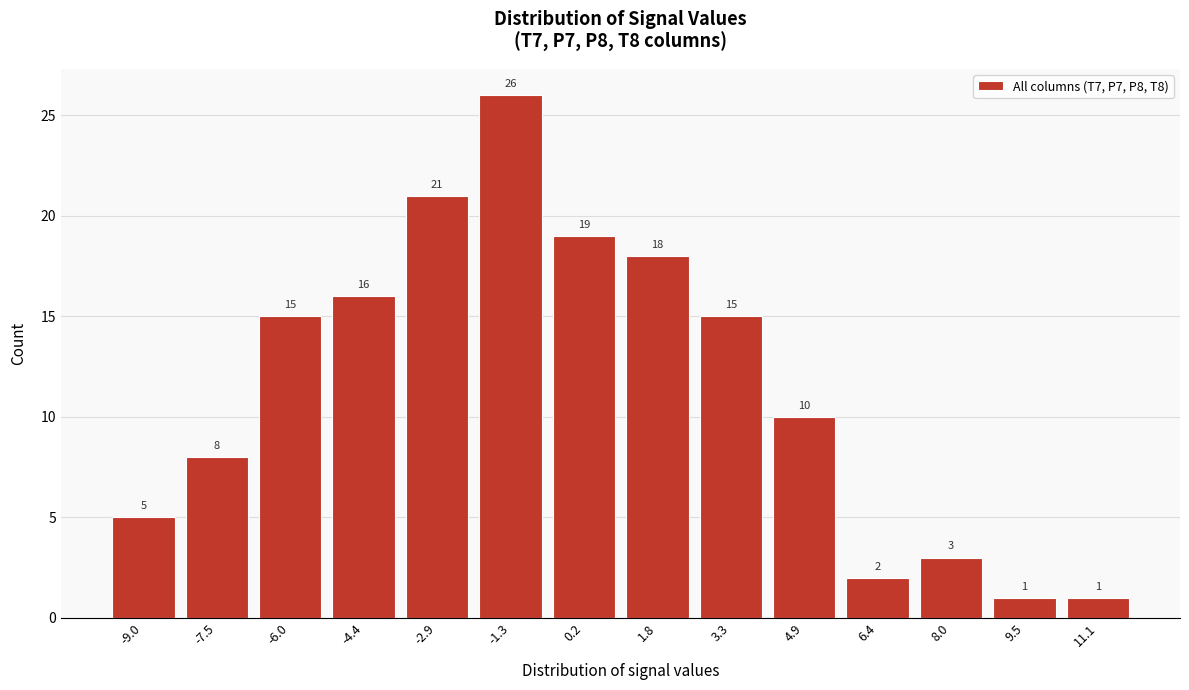

Reading left to right, list all the values displayed in this chart.

5	8	15	16	21	26	19	18	15	10	2	3	1	1